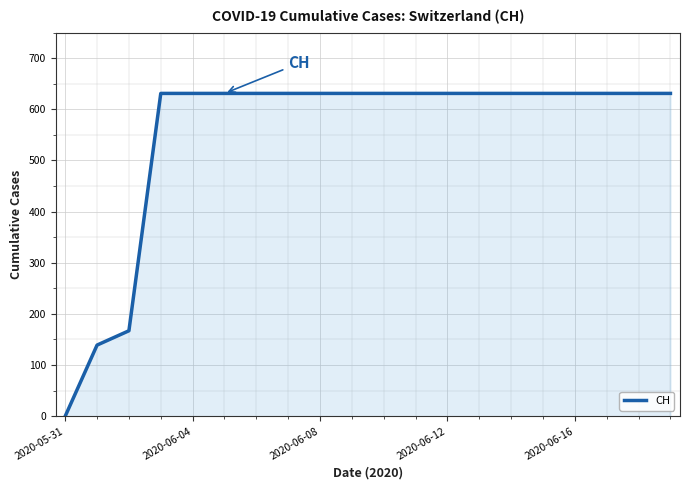

What is the maximum value shown in the chart?

631